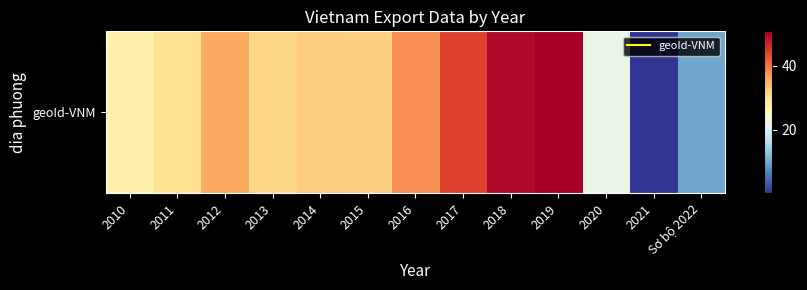

Which label corresponds to the smallest value in the chart?

2021